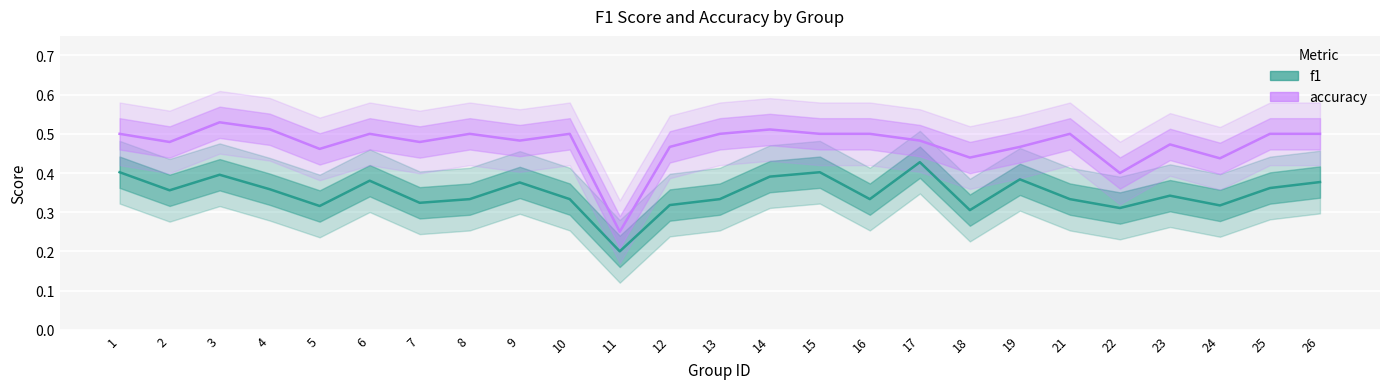

What is the approximate value of f1 at 18?

0.3